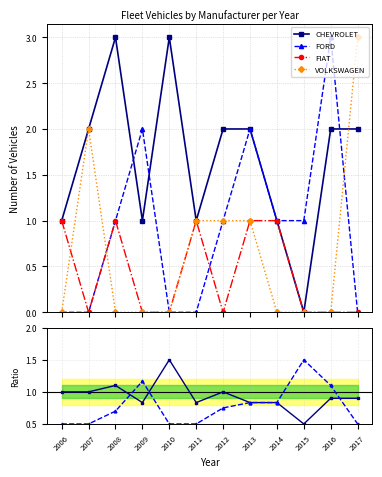

Which category has the highest value in the CHEVROLET series?

2008